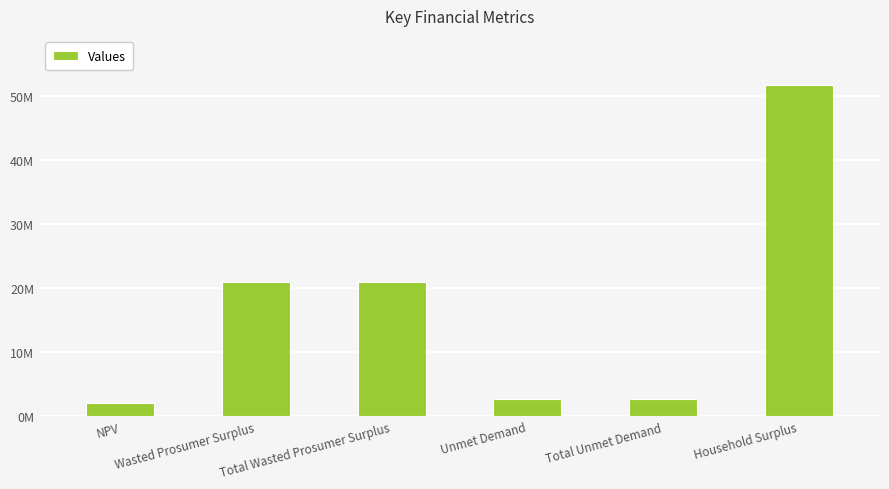

What is the difference between the values at Wasted Prosumer Surplus and NPV?

18981442.4